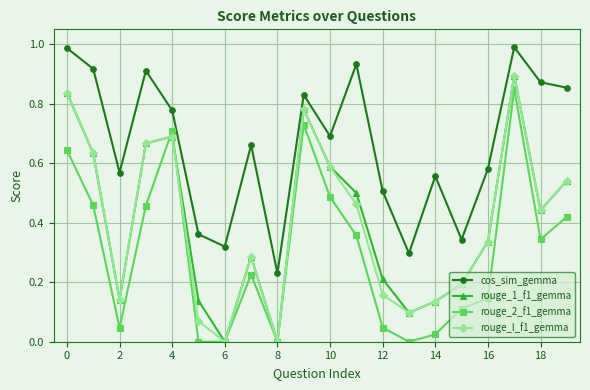

True or false: cos_sim_gemma and rouge_l_f1_gemma cross at least once.

False